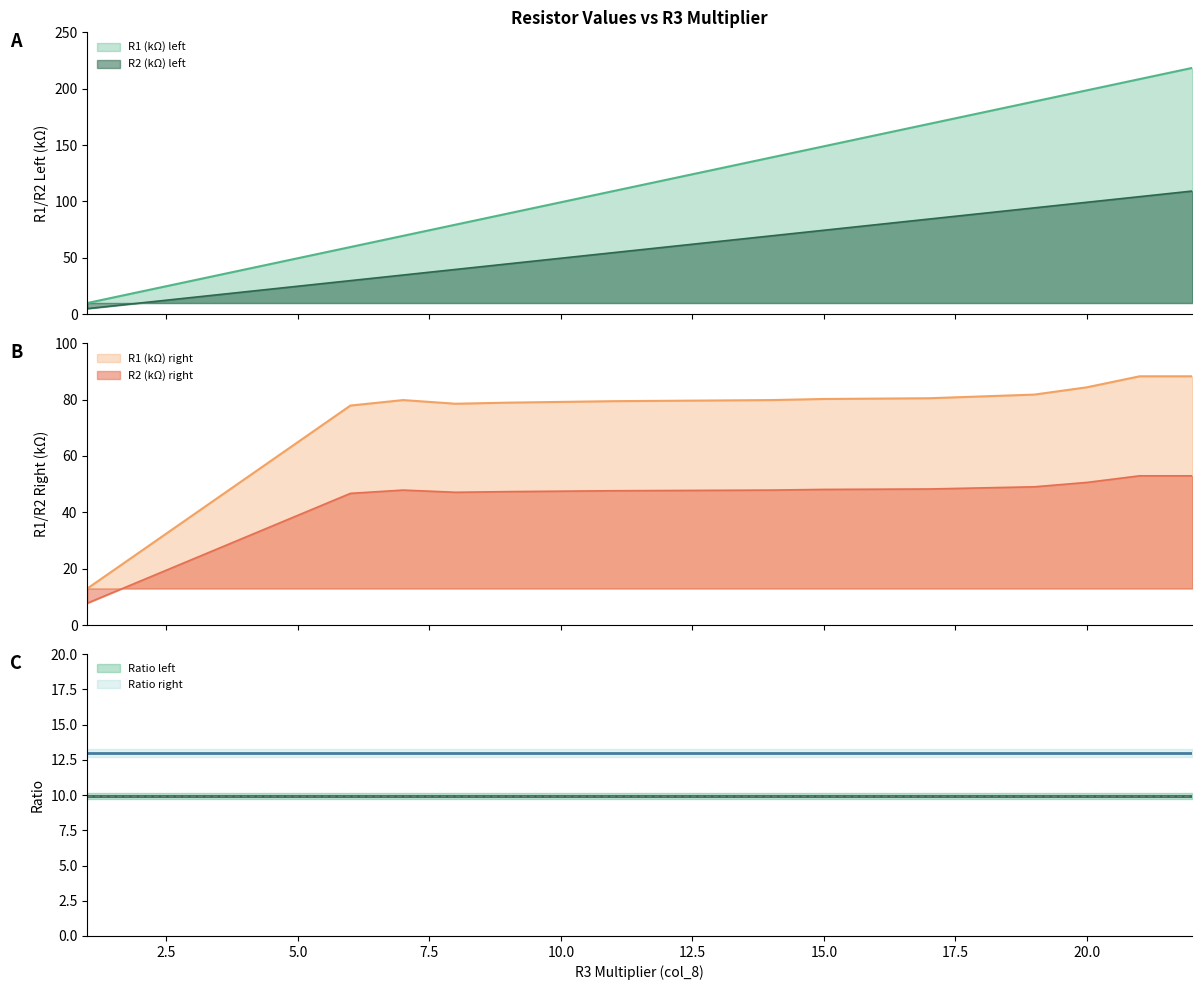

Rank the series by their maximum value, from highest to lowest.

R1 (kΩ), R2 (kΩ), R1_right (kΩ), R2_right (kΩ)